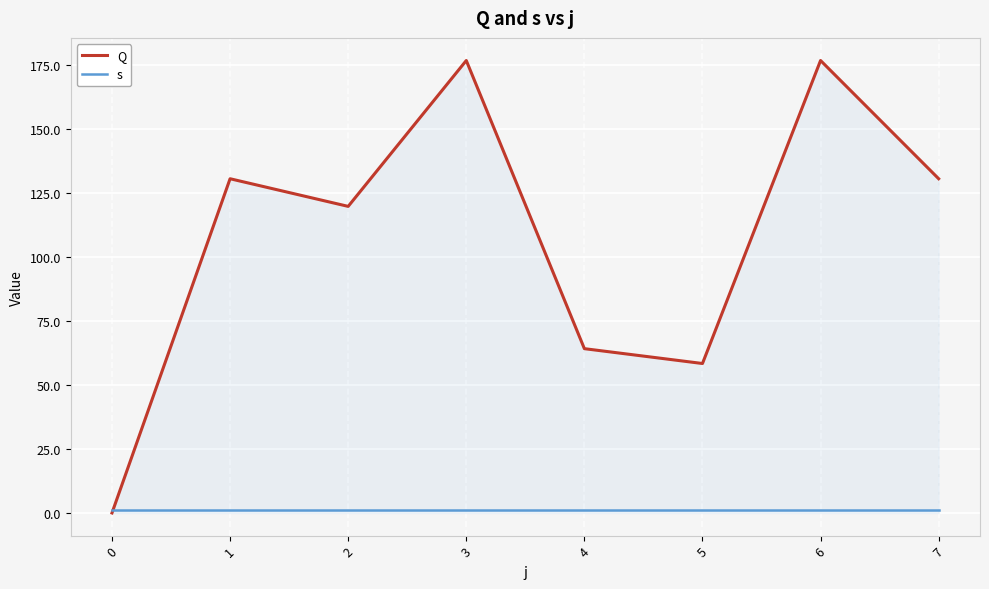

Reading right to left, what are all the values shown in this chart?

Q: 7=130.6	6=176.8	5=58.4	4=64.2	3=176.8	2=119.8	1=130.6	0=0.0
s: 7=1.0	6=1.0	5=1.0	4=1.0	3=1.0	2=1.0	1=1.0	0=1.0